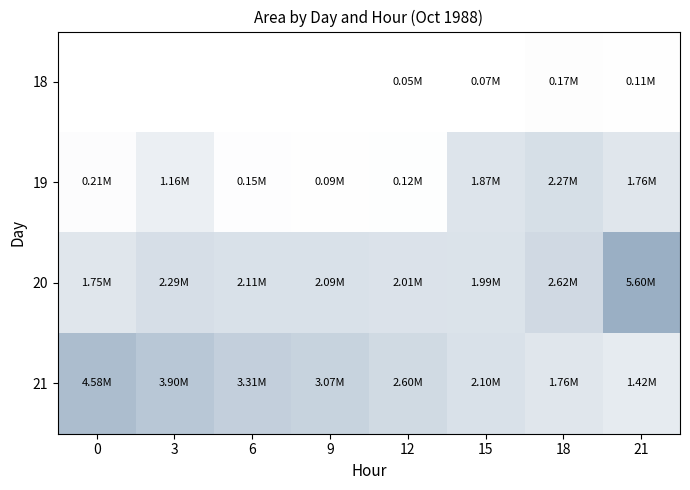

What is the minimum value shown in the chart?

48750.0